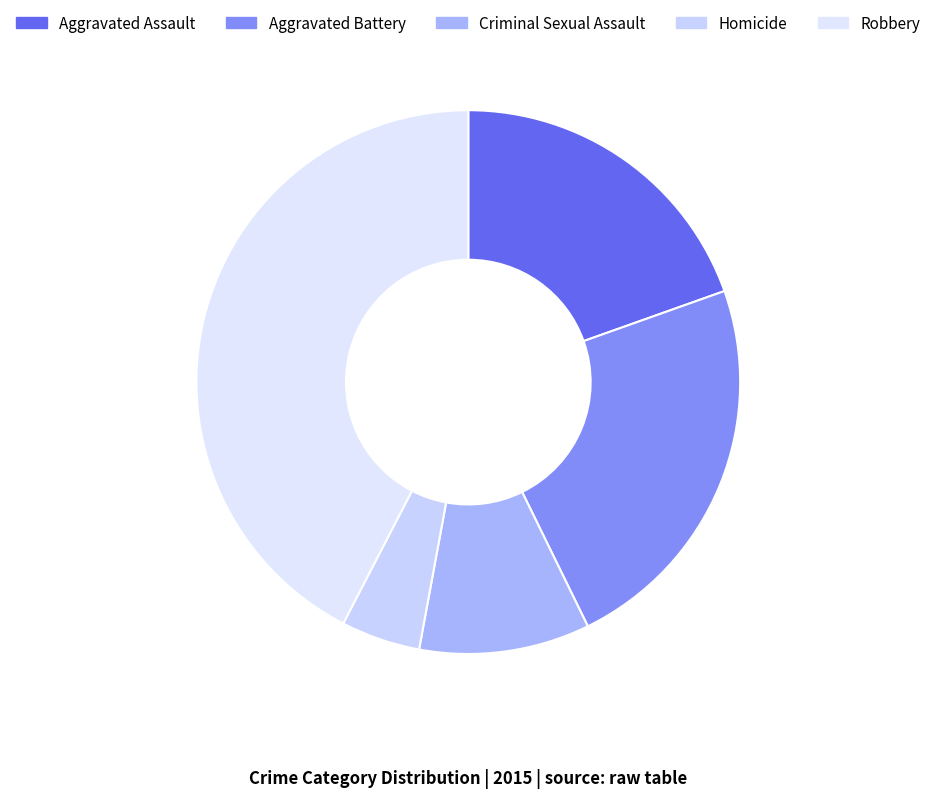

Is Aggravated Battery the majority of the pie?

No